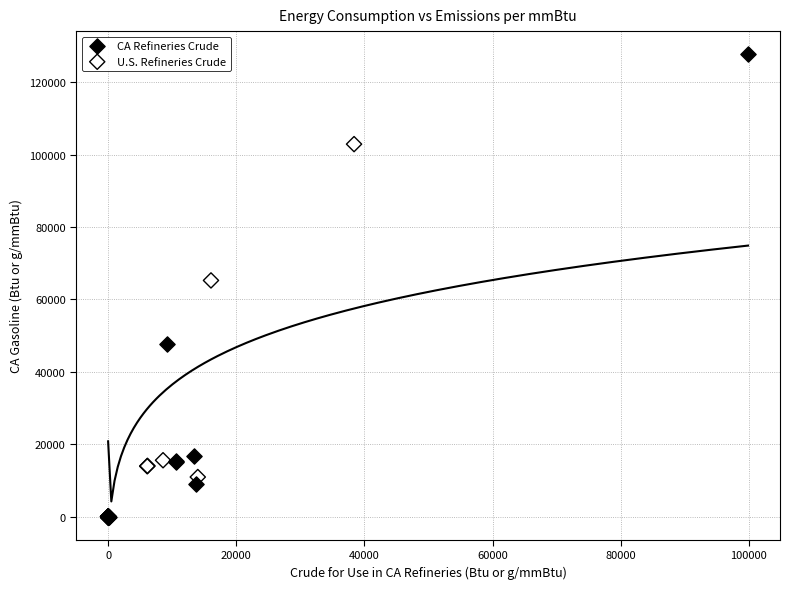

Which series contains the highest Y value?

CA Refineries Crude